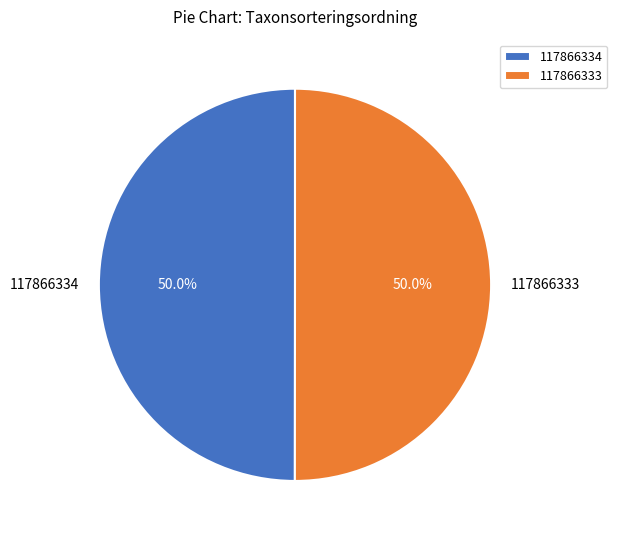

True or false: 117866334 accounts for 44% of the total.

False